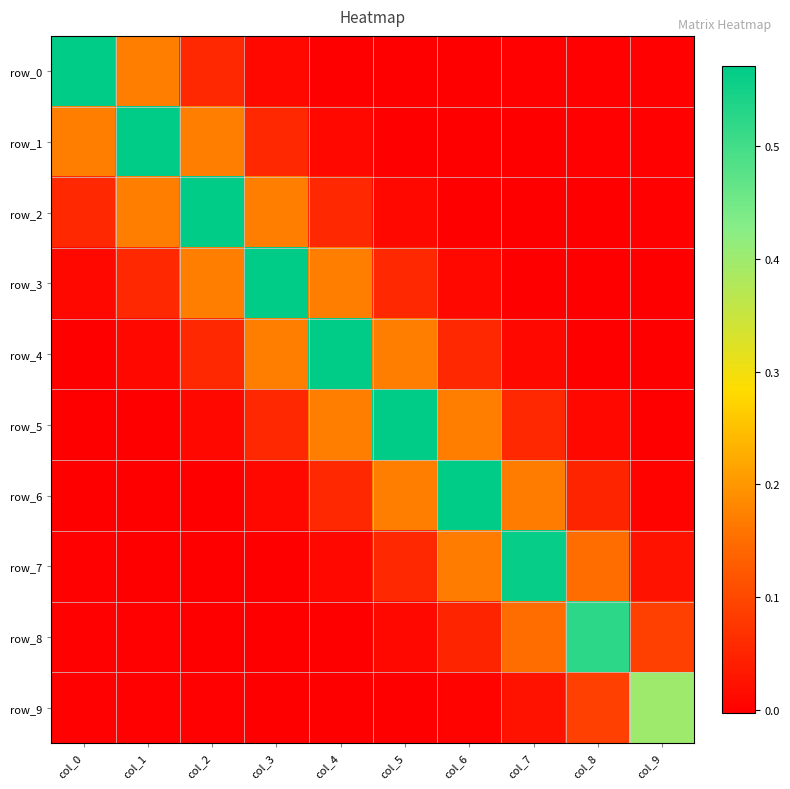

How many data points in row_3 are less than 0?

3